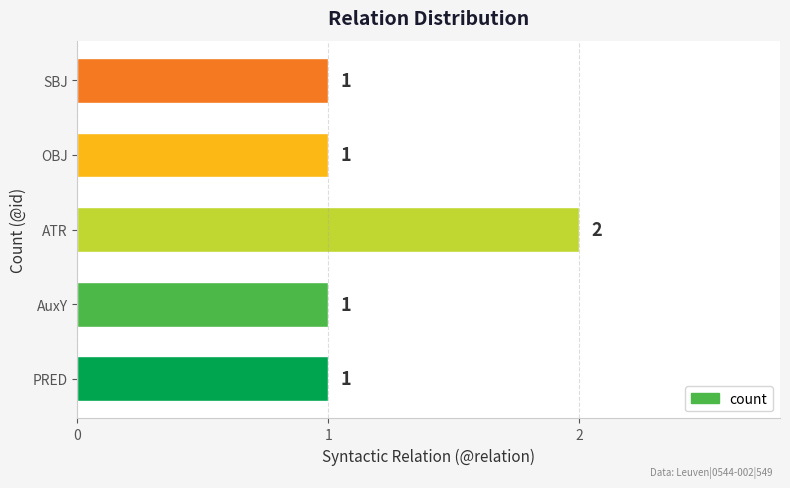

The chart shows a value of 0 at AuxY. True or false?

False